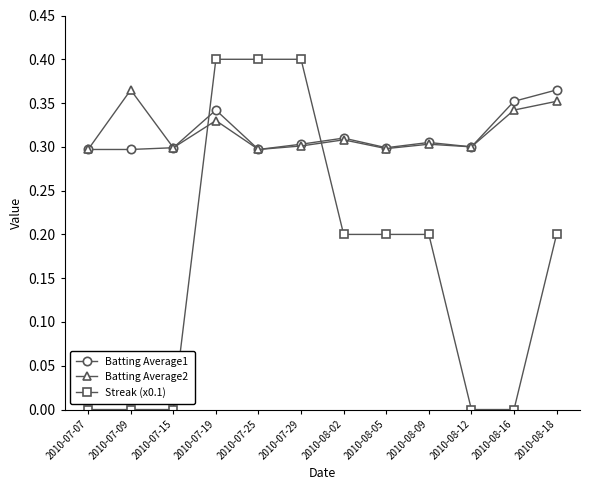

At which category is the sum across all series the highest?

2010-07-19